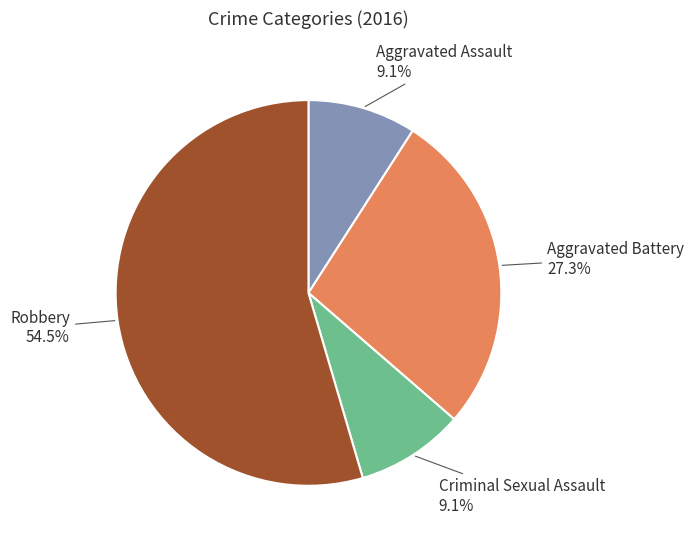

Is there a majority slice in this chart?

Yes